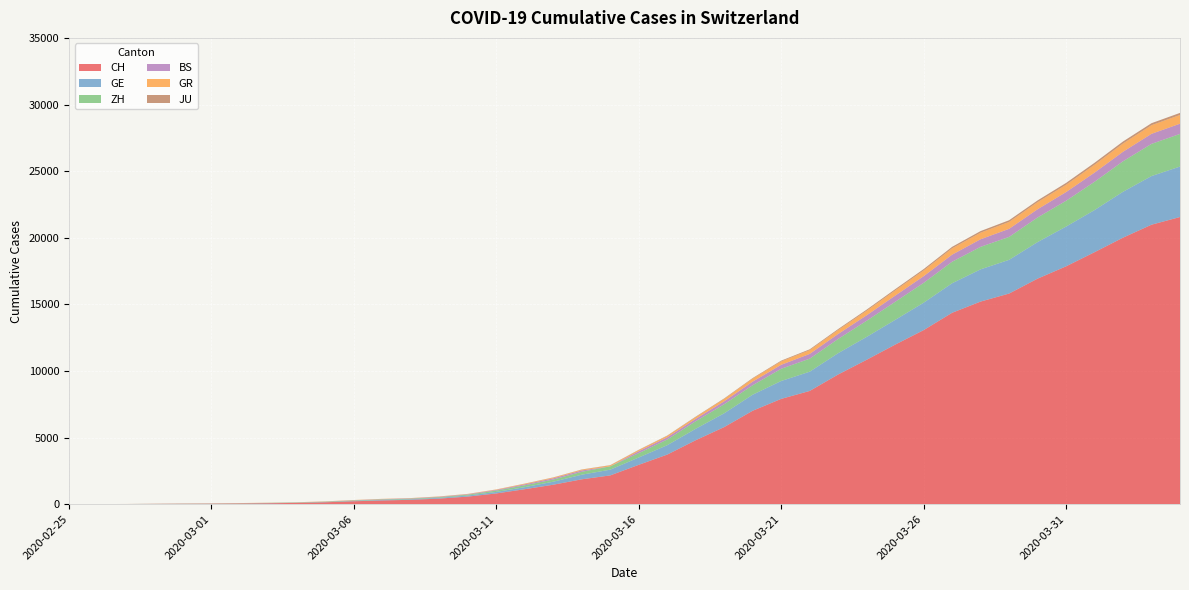

Reading left to right, what are all the values shown in this chart?

CH: 0	4	8	20	30	36	50	69	97	142	219	280	327	419	569	806	1124	1461	1866	2160	2954	3722	4801	5788	7014	7904	8498	9735	10838	11975	13064	14367	15207	15809	16928	17852	18915	20005	20978	21554
GE: 0	1	1	5	9	10	11	14	16	20	30	43	45	60	79	113	154	225	347	430	551	705	857	1035	1204	1342	1445	1600	1717	1856	2057	2215	2419	2530	2743	2984	3160	3445	3650	3788
ZH: 0	0	2	2	6	7	10	13	15	23	29	34	40	49	62	101	140	163	218	250	326	429	568	679	711	919	978	1067	1213	1357	1489	1616	1690	1722	1848	1936	2125	2289	2417	2450
BS: 0	1	1	1	1	1	3	3	3	8	15	21	24	28	33	49	73	92	100	0	143	164	181	220	270	297	356	374	410	462	501	530	569	605	617	653	687	714	754	767
GR: 0	2	2	6	6	6	9	9	12	14	16	17	18	18	22	31	43	53	56	71	84	101	128	182	226	258	284	300	343	393	433	474	495	519	535	547	592	622	649	657
JU: 0	0	1	1	1	1	1	2	2	4	4	5	5	7	7	7	12	17	18	19	25	29	36	36	44	54	61	69	82	92	100	114	119	127	128	140	145	149	149	154